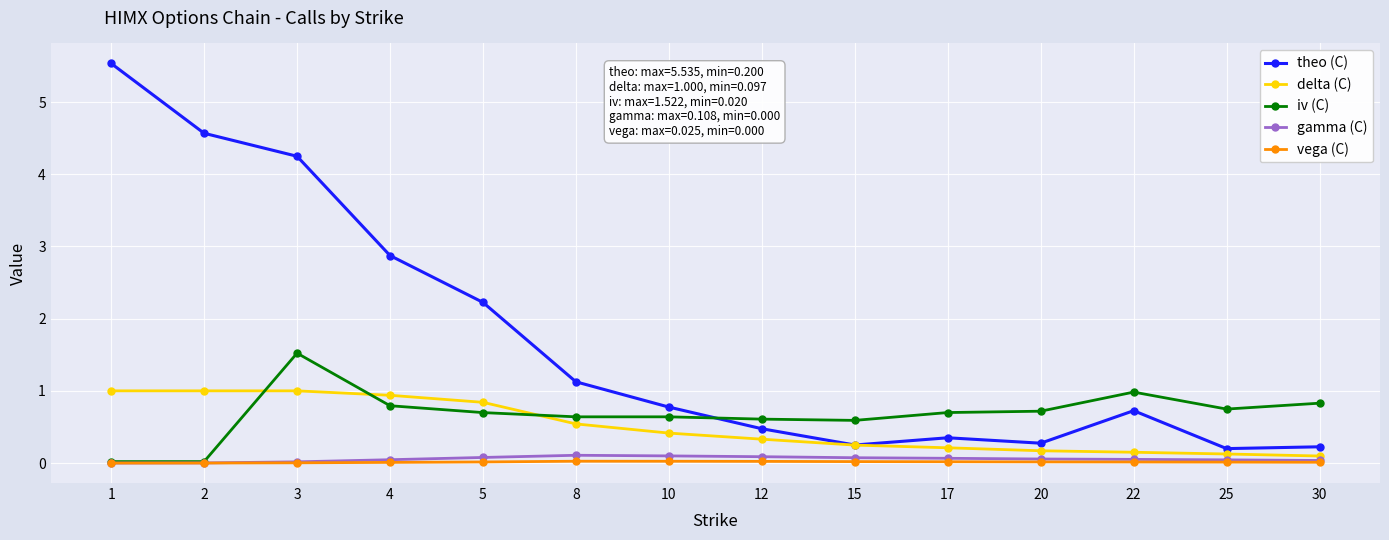

What is the total value across all series at 3?

6.8